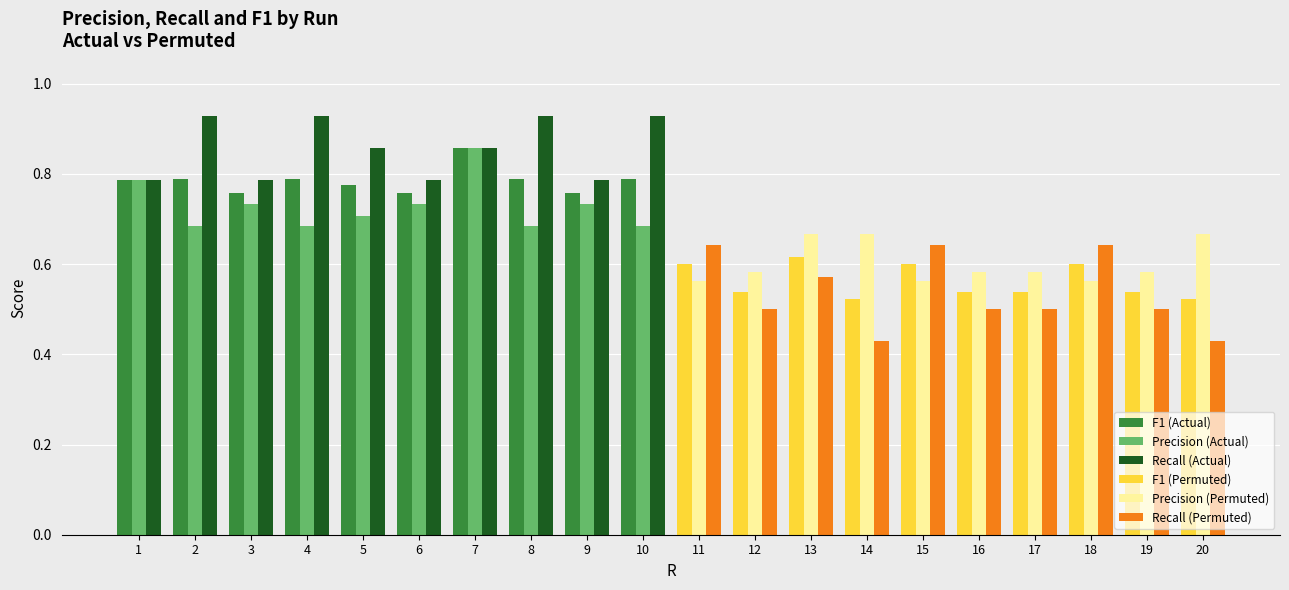

What is the total value across all series at 18?

1.8